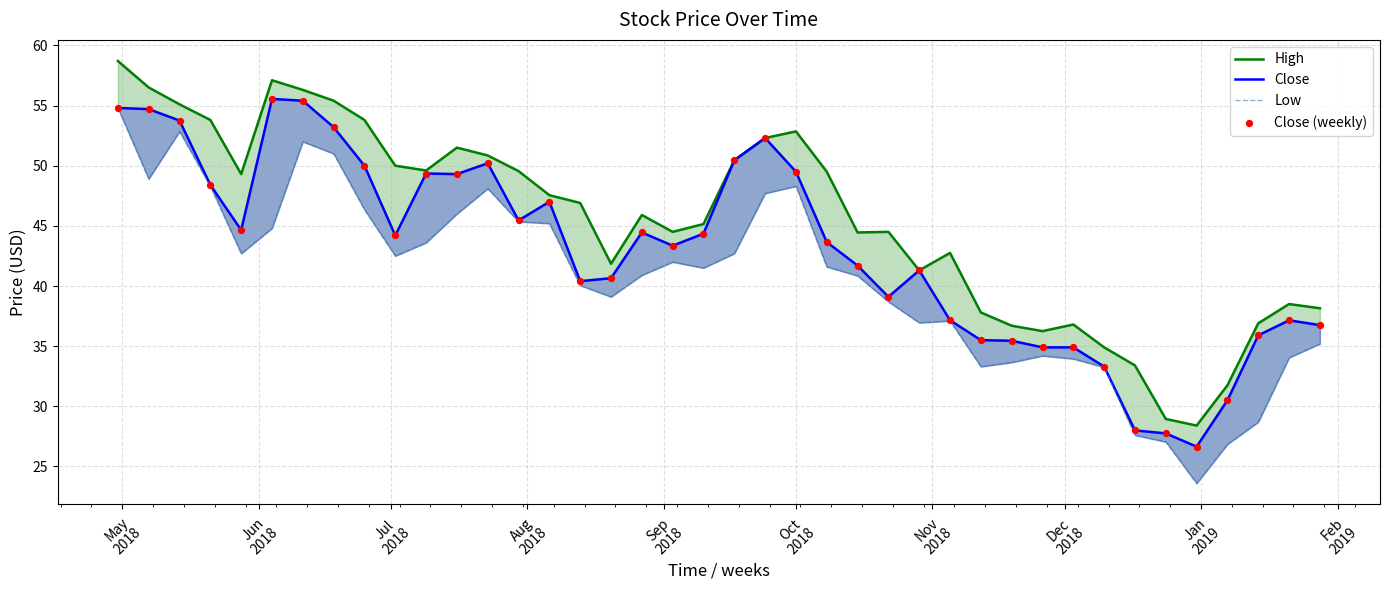

Which series has the largest total across all categories?

High